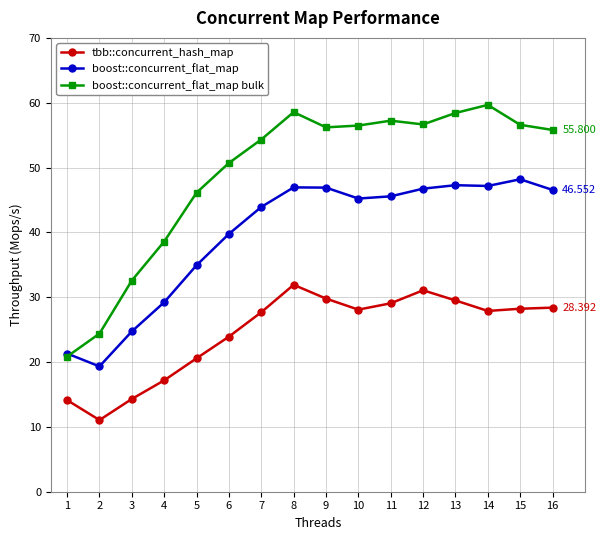

At 3, list the series in order from largest to smallest.

boost::concurrent_flat_map bulk, boost::concurrent_flat_map, tbb::concurrent_hash_map